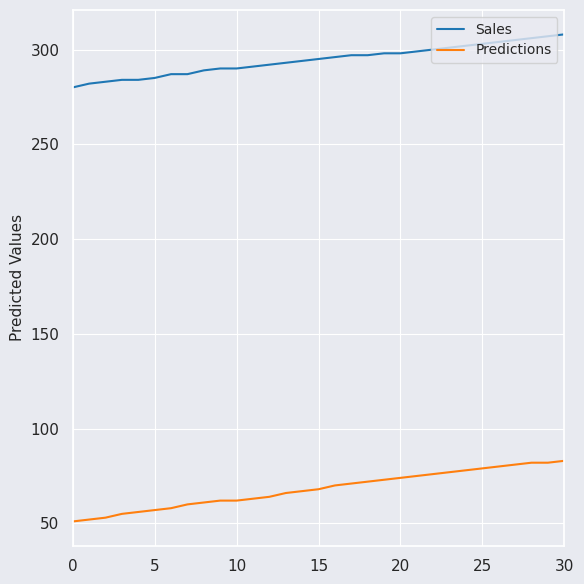

What is the difference between the maximum and minimum values in the Predictions series?

32